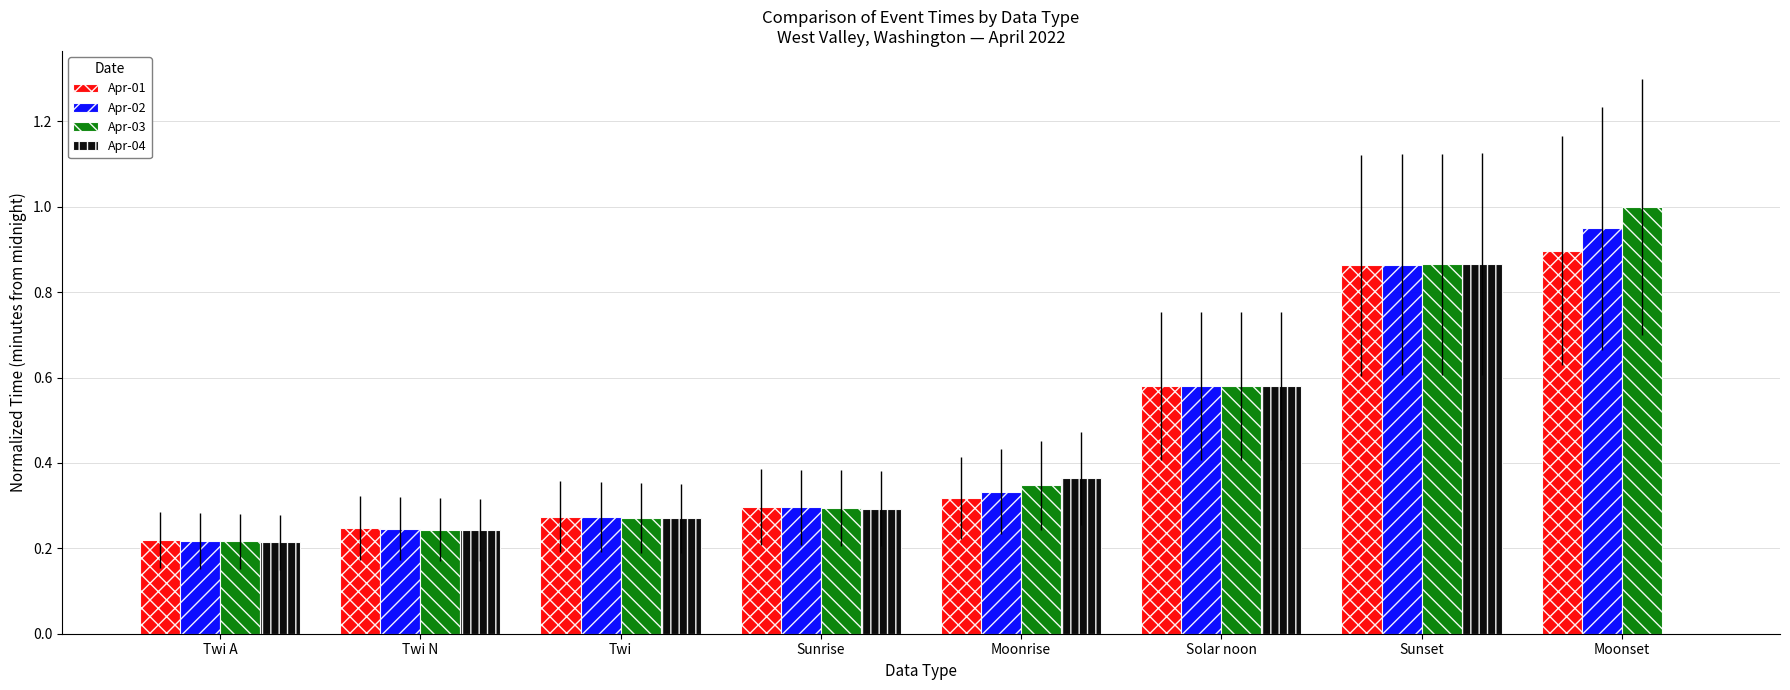

Is the value of Apr-03 at Solar noon greater than the value of Apr-02 at Twi?

Yes